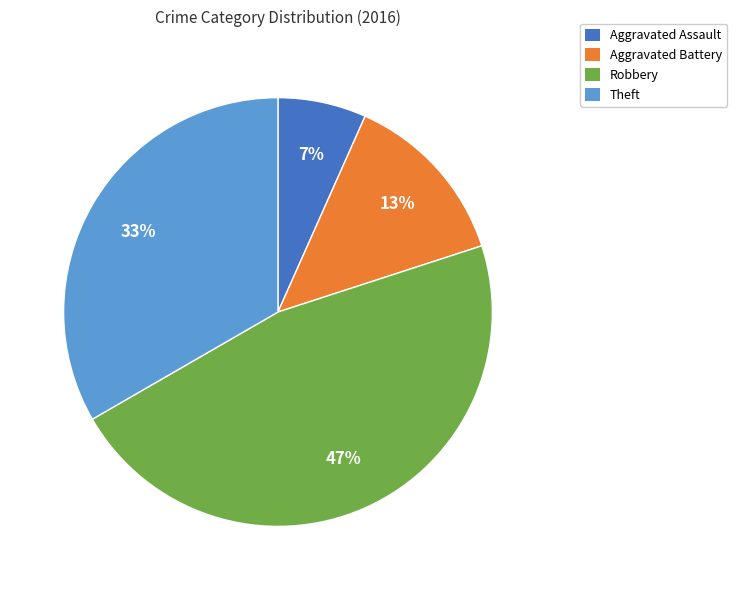

Rank the categories by value from highest to lowest.

Robbery, Theft, Aggravated Battery, Aggravated Assault